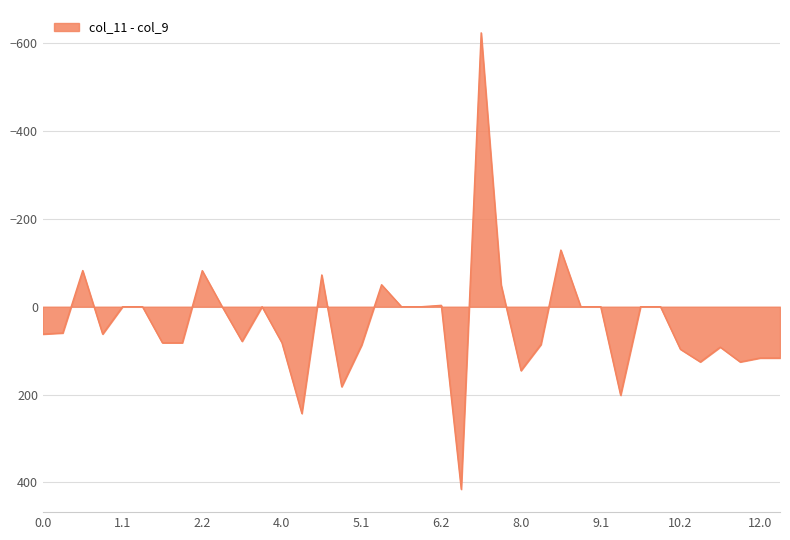

What is the difference between the maximum and minimum values?

1039.5